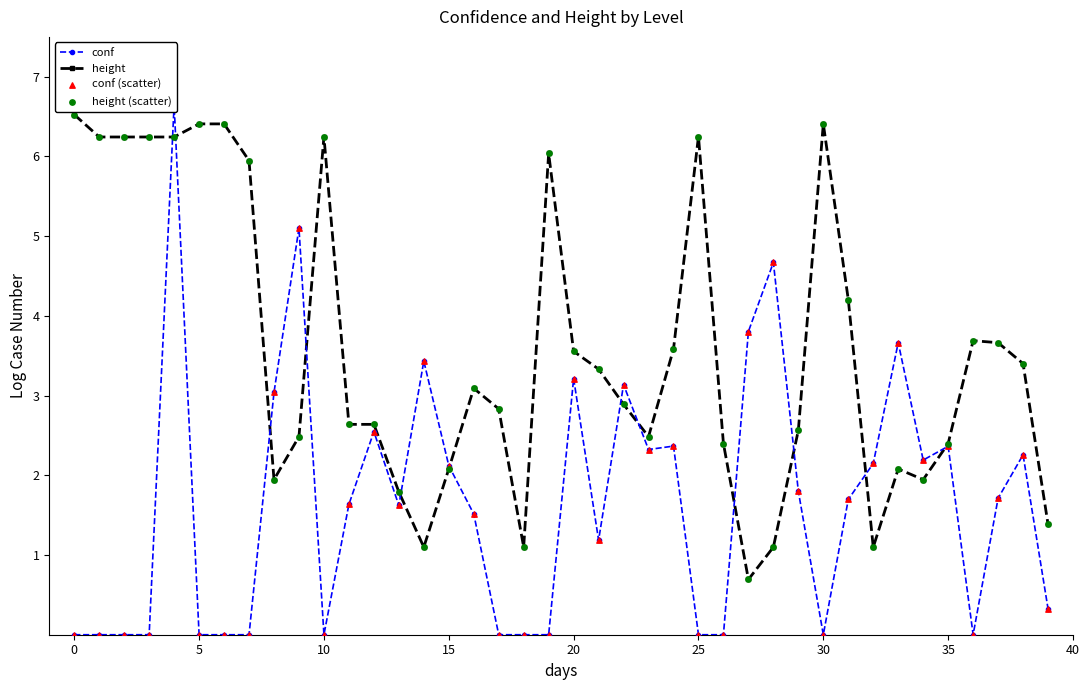

What is the highest value of the height series?

6.5